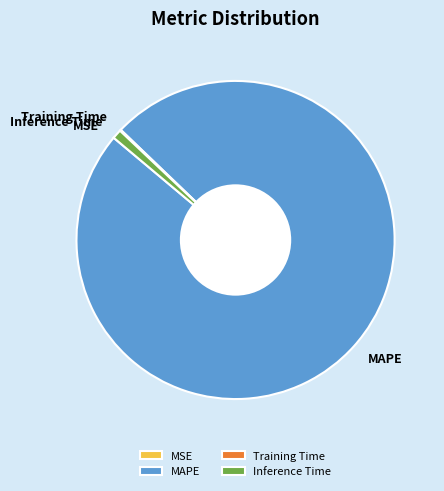

The MAPE slice represents 99% of the pie. True or false?

True